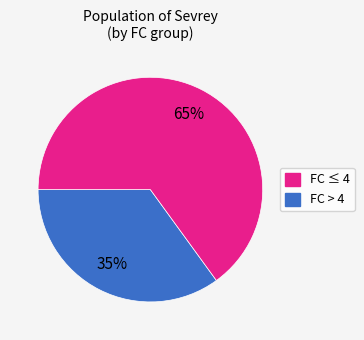

To the nearest percent, what is the difference between the largest and smallest slice percentages?

30%